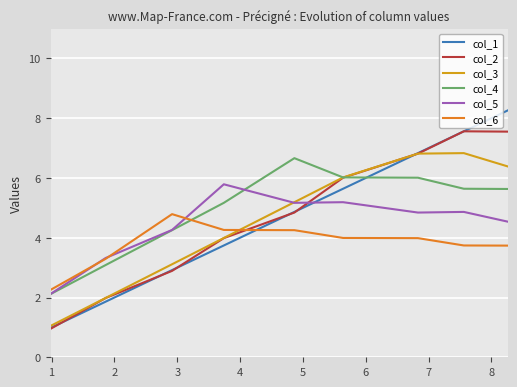

What is the maximum value shown in the chart?

8.3